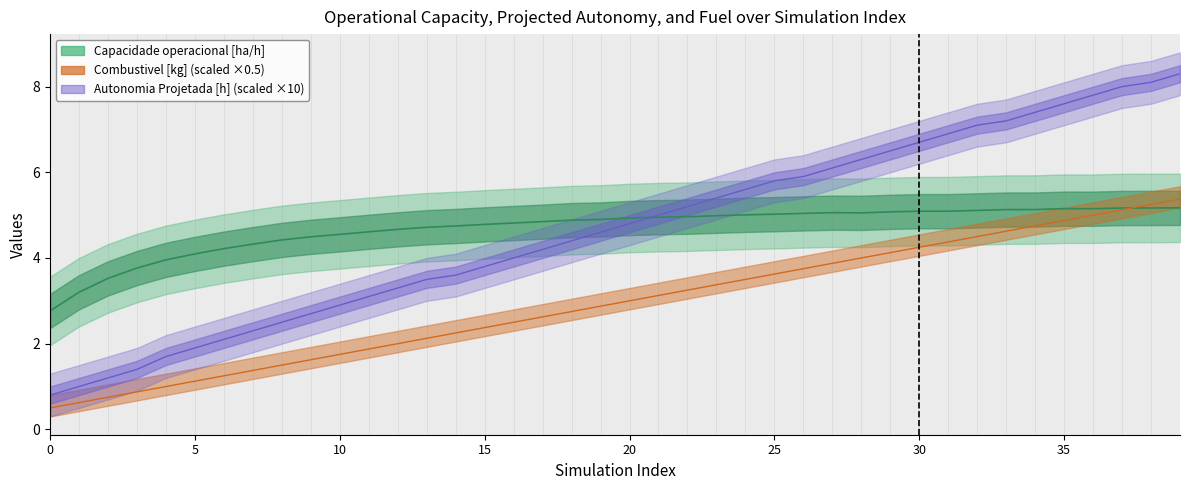

What is the smallest value displayed?

0.5